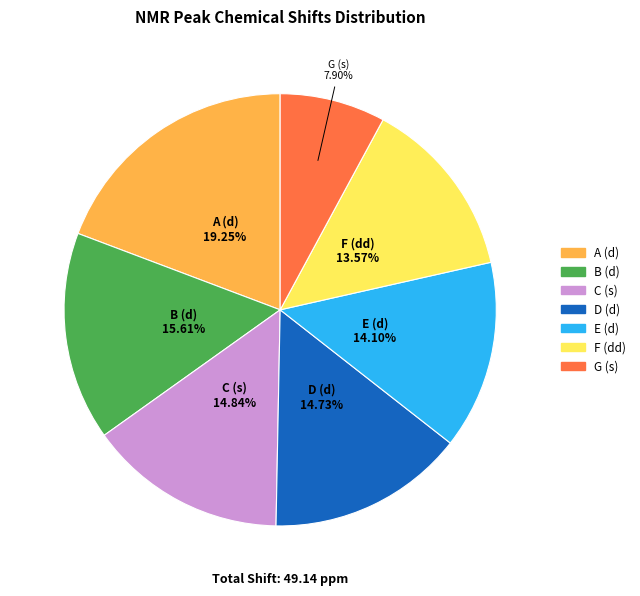

The E (d) slice represents 14% of the pie. True or false?

True